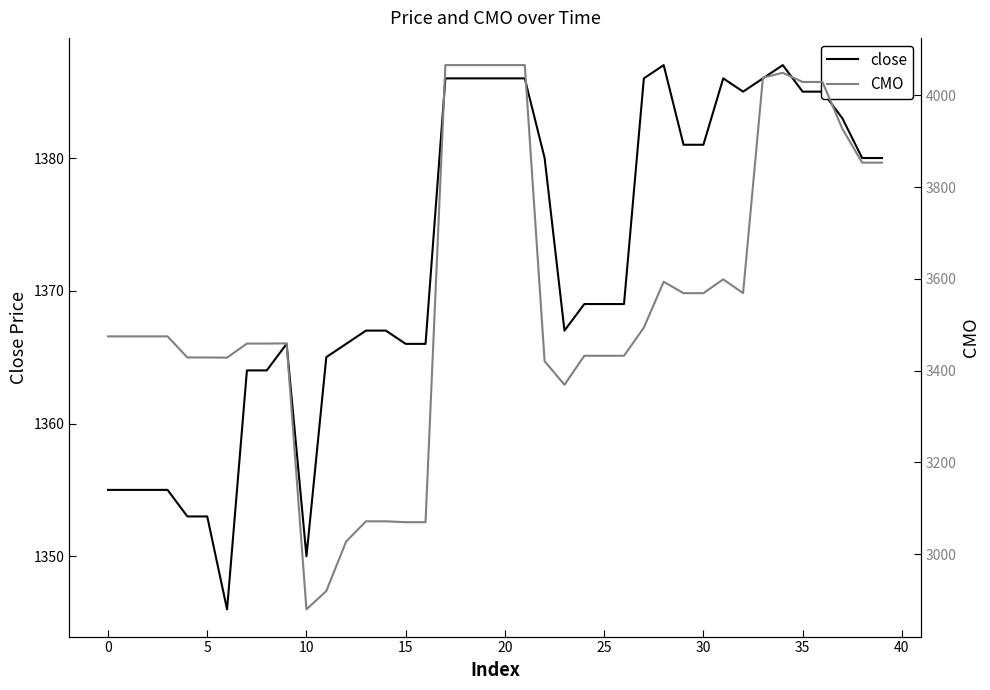

True or false: close and CMO cross at least once.

False